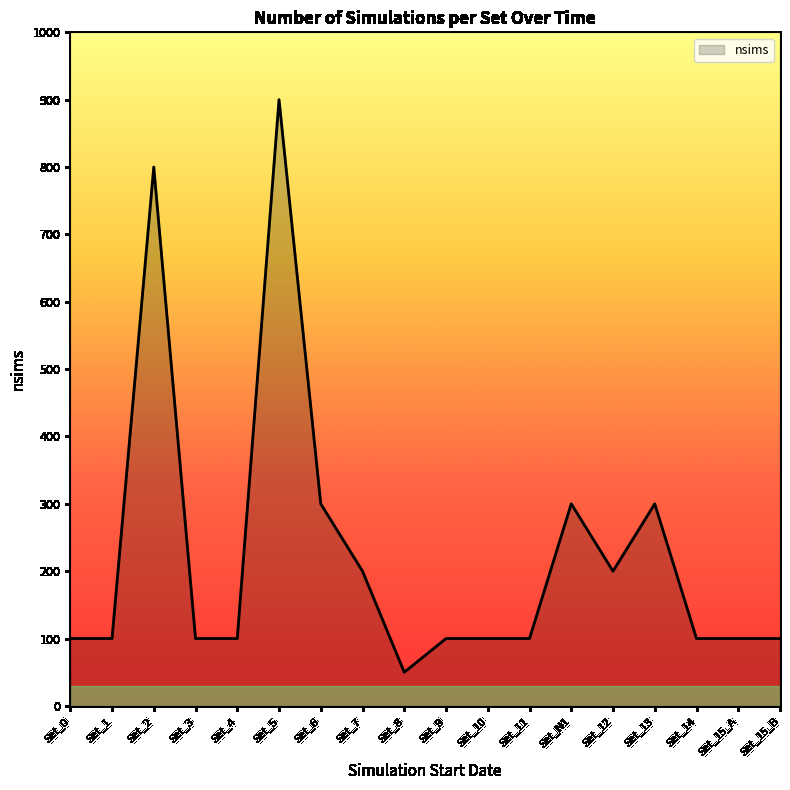

Reading right to left, extract all data points from this chart.

100	100	100	300	200	300	100	100	100	50	200	300	900	100	100	800	100	100